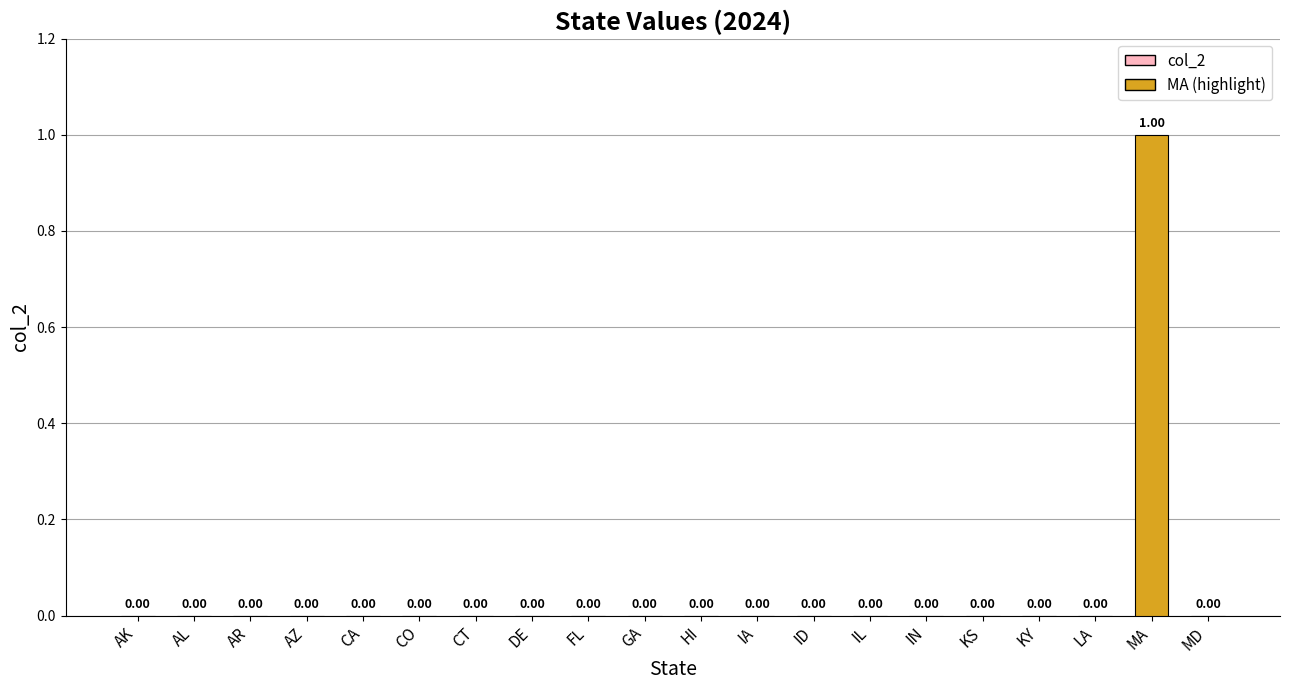

What is the sum of all values?

1